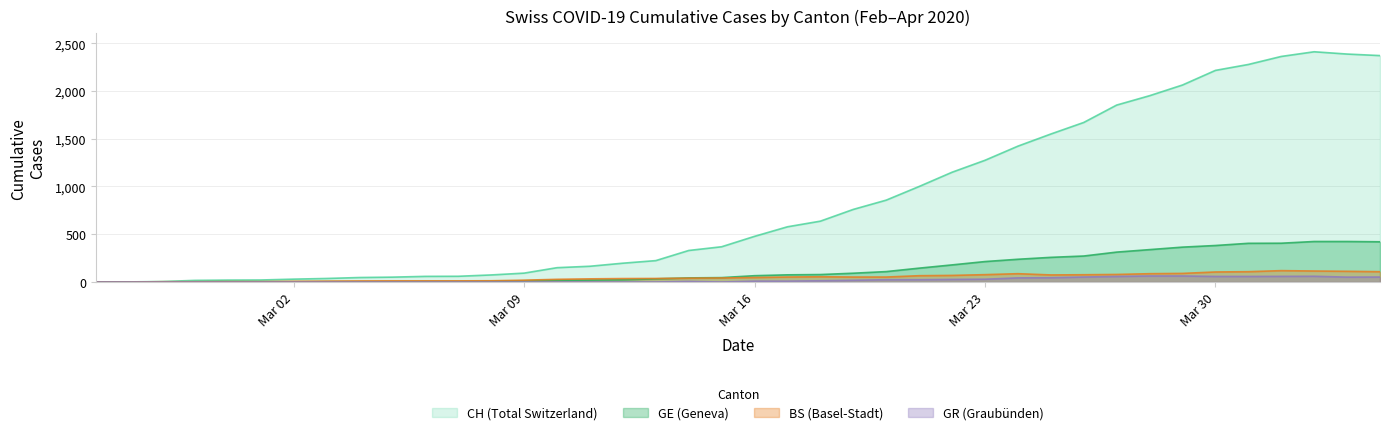

True or false: GR and GE cross at least once.

False